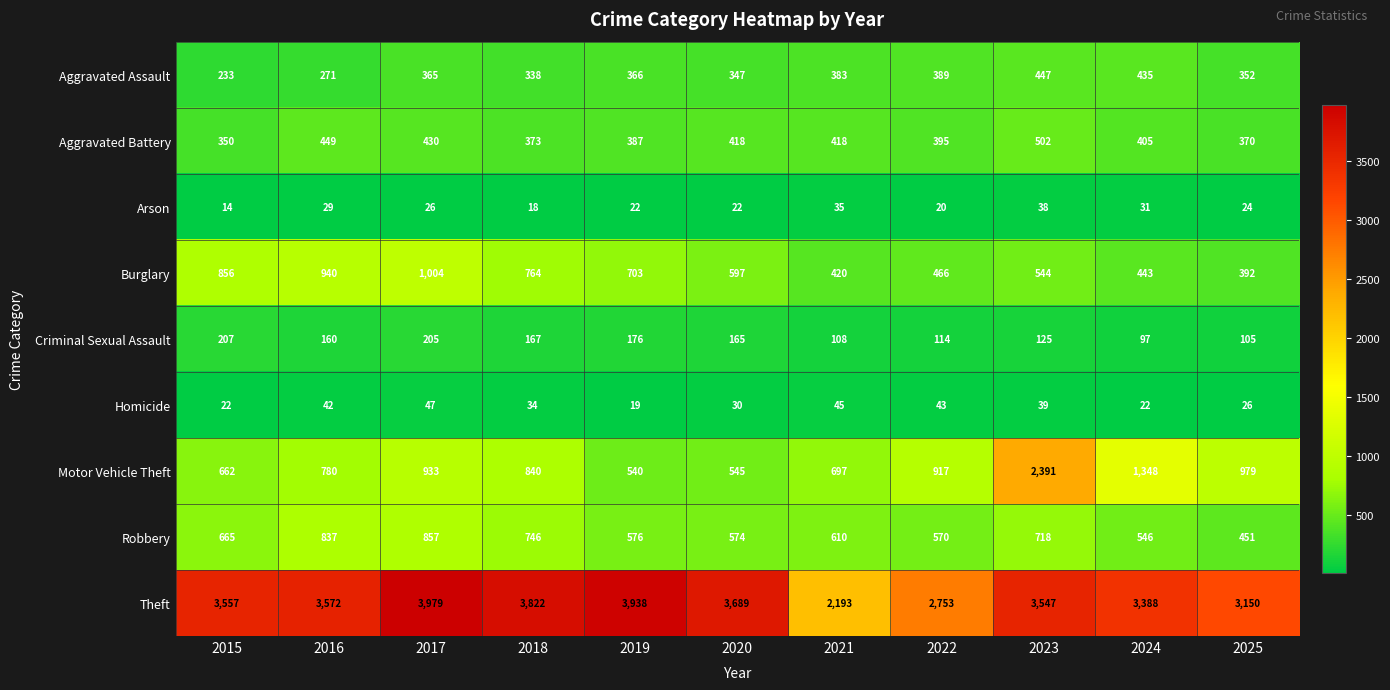

What is the total value across all series at 2025?

5849